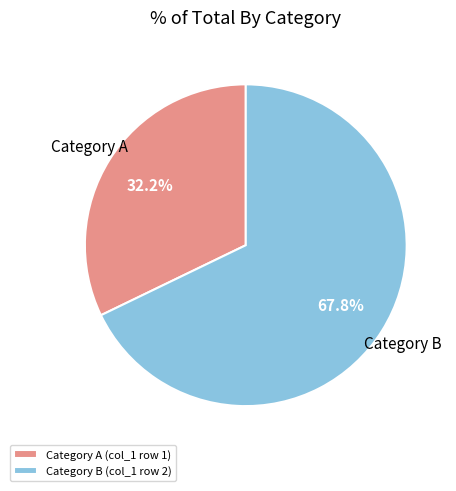

Is there any slice that represents more than half of the pie?

Yes